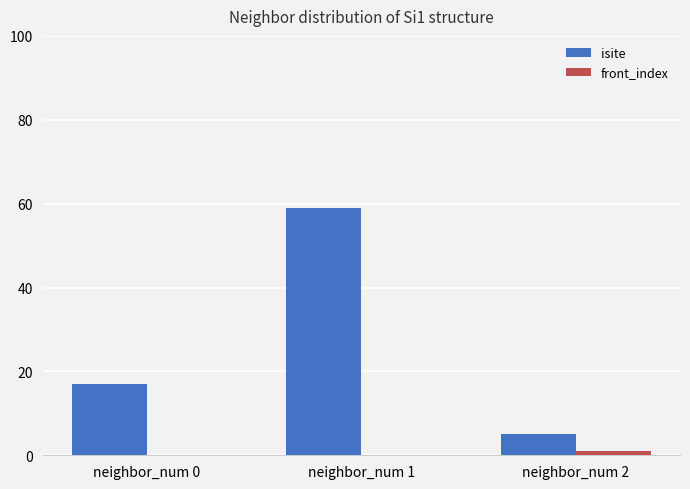

Which category has the highest value across all series?

neighbor_num 1